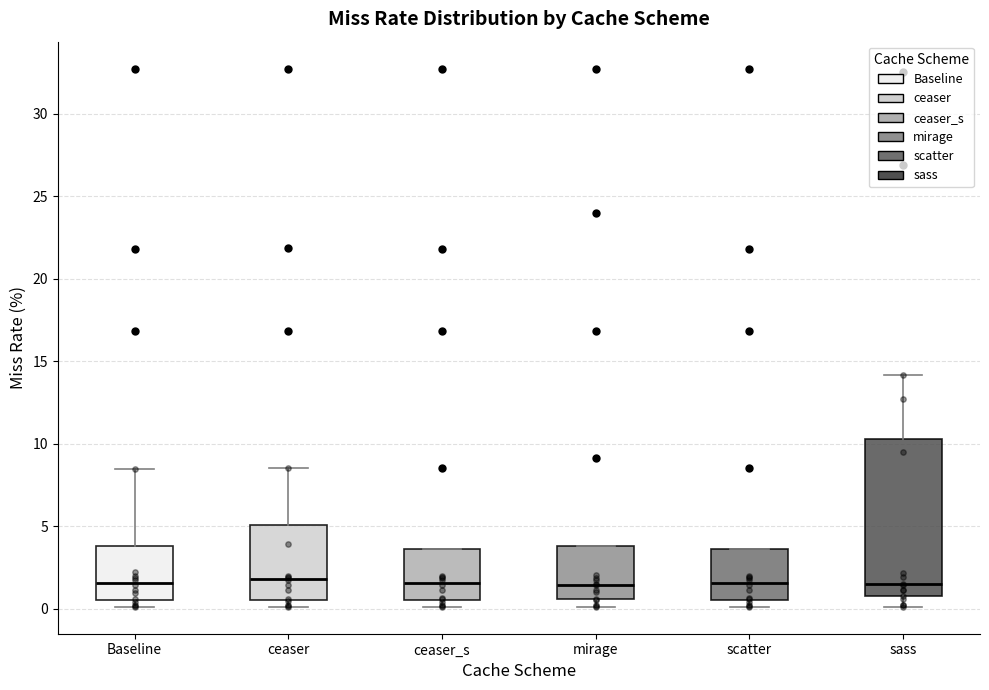

Where does the median line of the box for sass sit on the y-axis? The values are not printed on the chart, so give them approximately, as read against the axis.

1.5